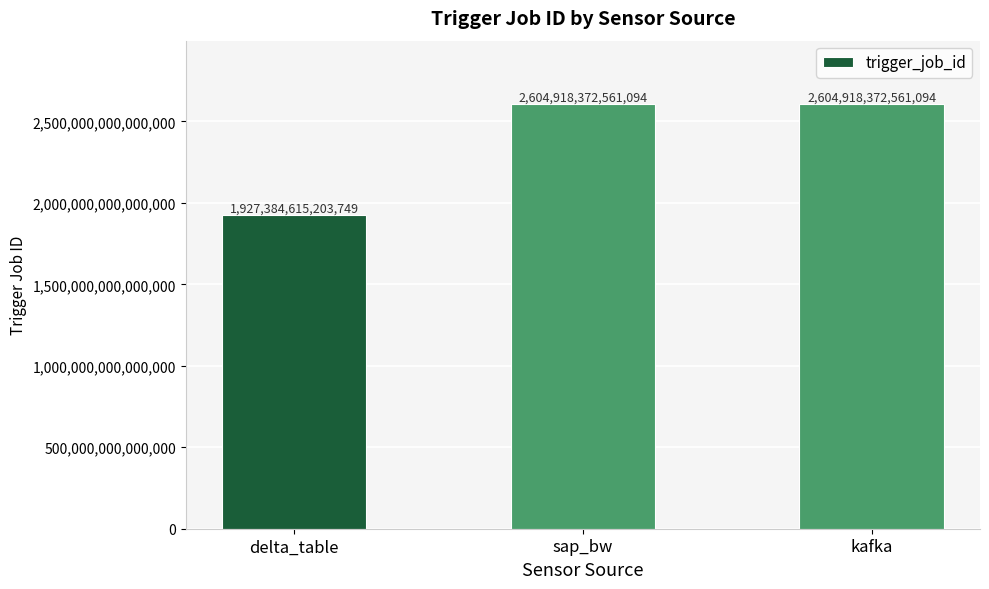

What is the approximate value at sap_bw, to the nearest 50?

2604918372561100